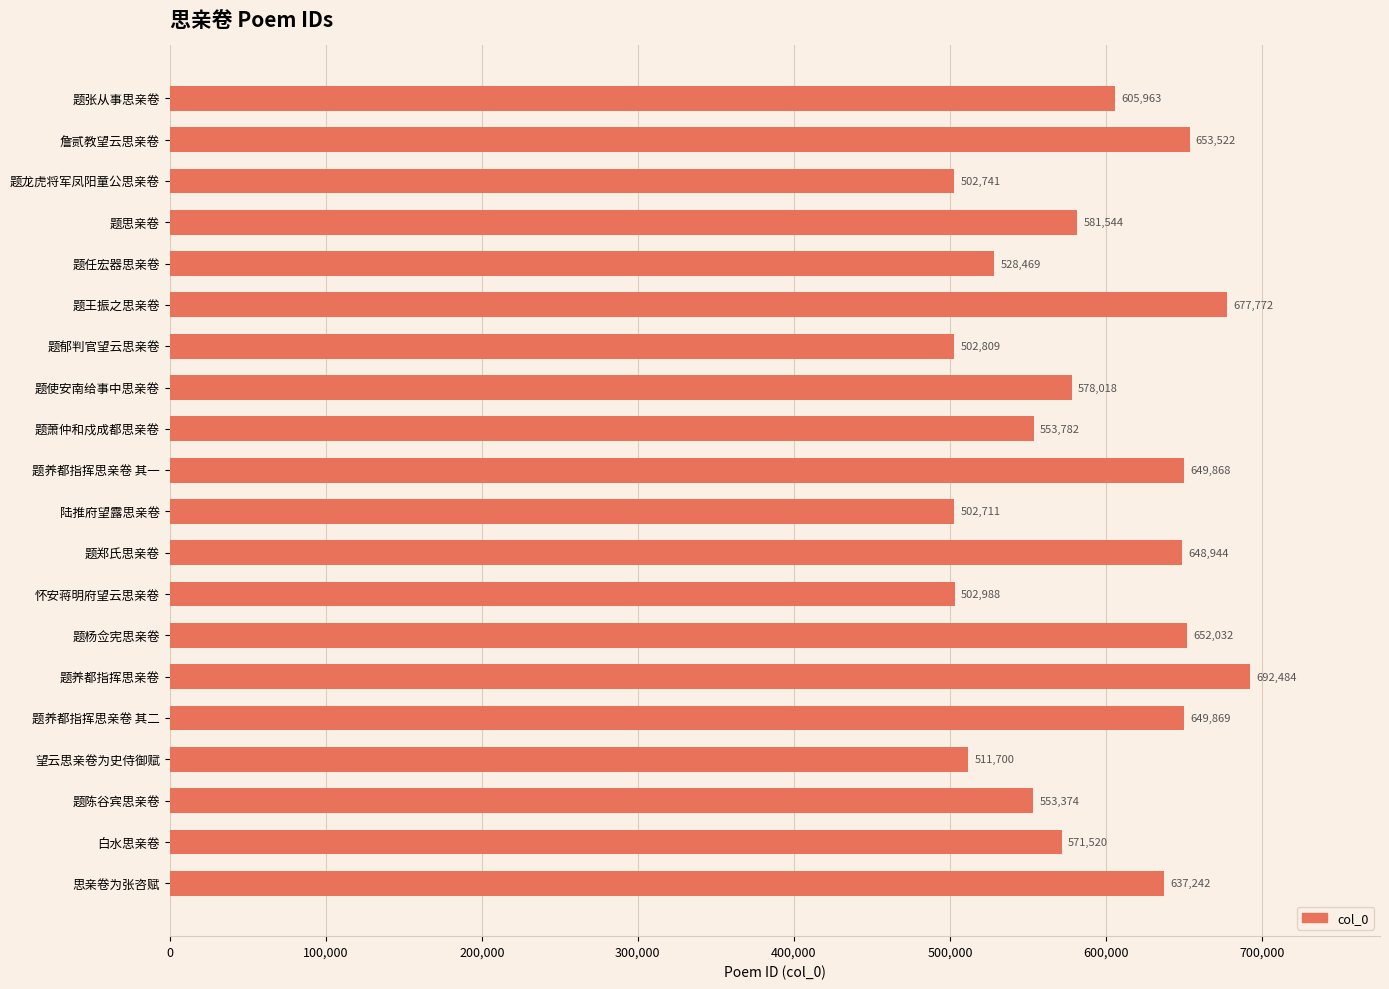

Approximately how many times larger is the value at 题杨佥宪思亲卷 compared to 题王振之思亲卷?

1.0